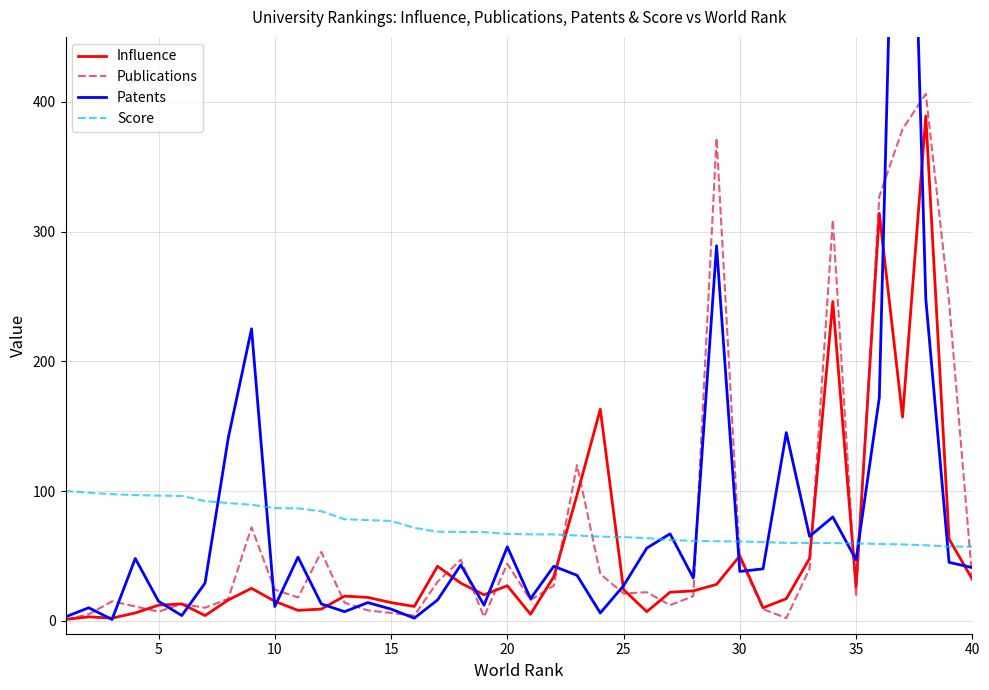

True or false: Score has a value of 34.2 at 40.

False